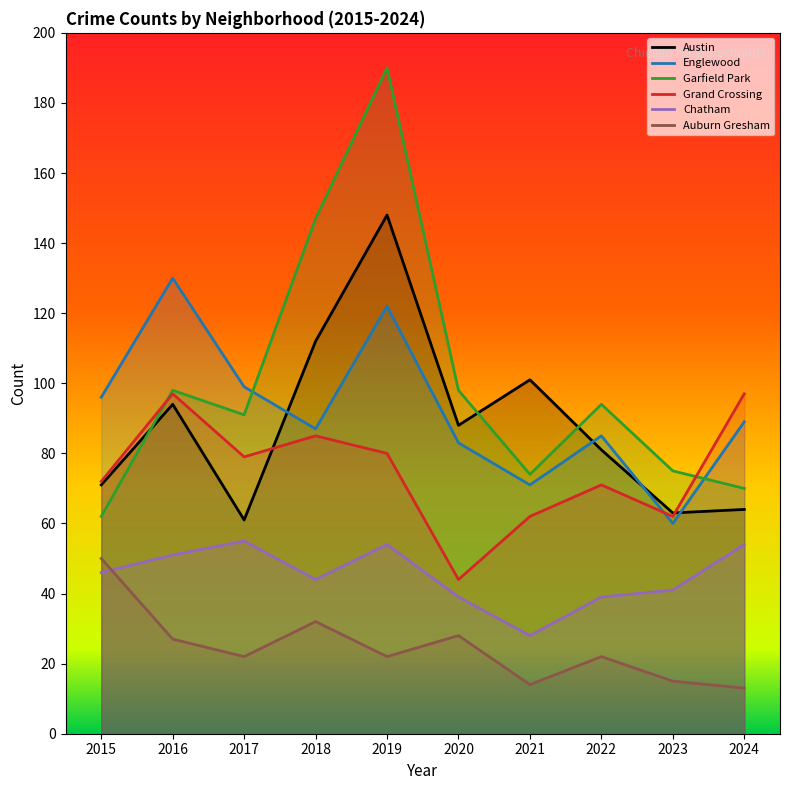

List the series in order of their peak value, lowest first.

Auburn Gresham, Chatham, Grand Crossing, Englewood, Austin, Garfield Park